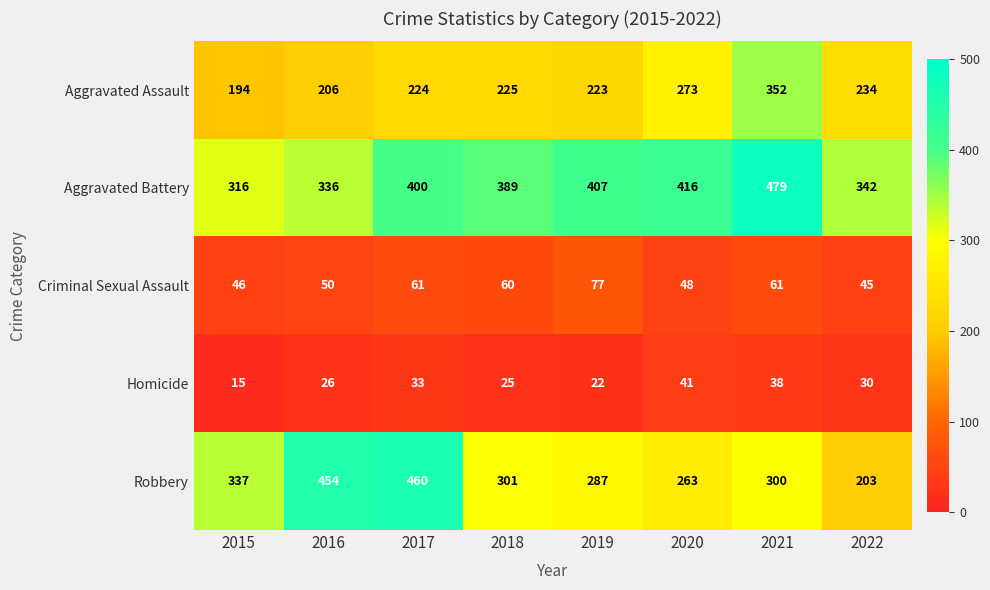

Which series has the largest total across all categories?

Aggravated Battery